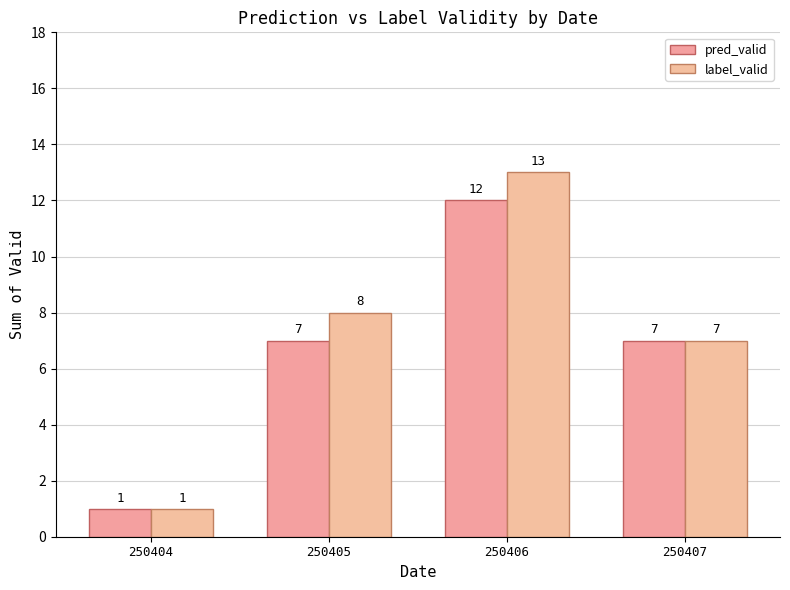

The value of pred_valid at 250407 is 12. True or false?

False